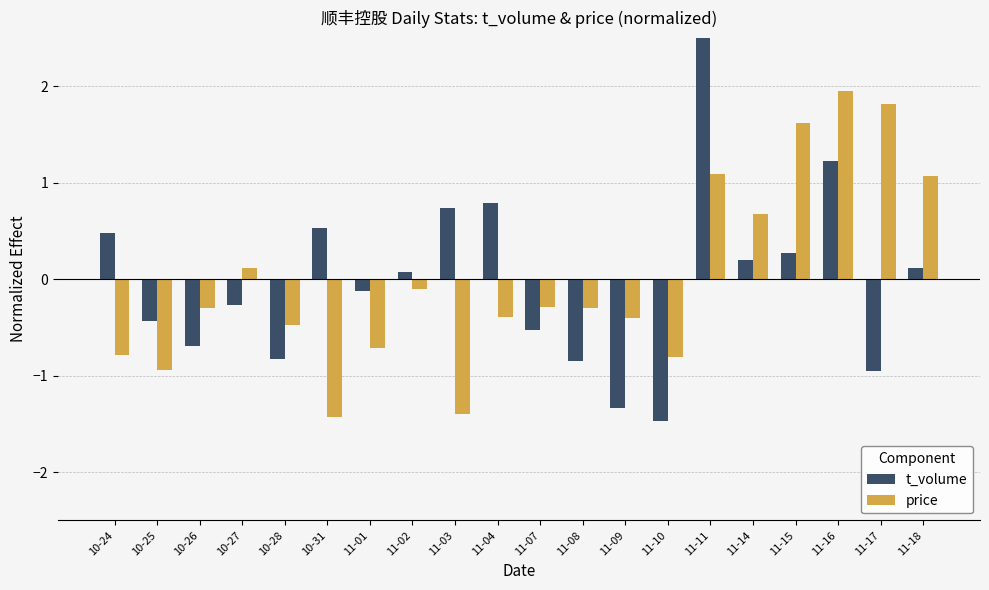

List the series in order of their peak value, highest first.

t_volume, price